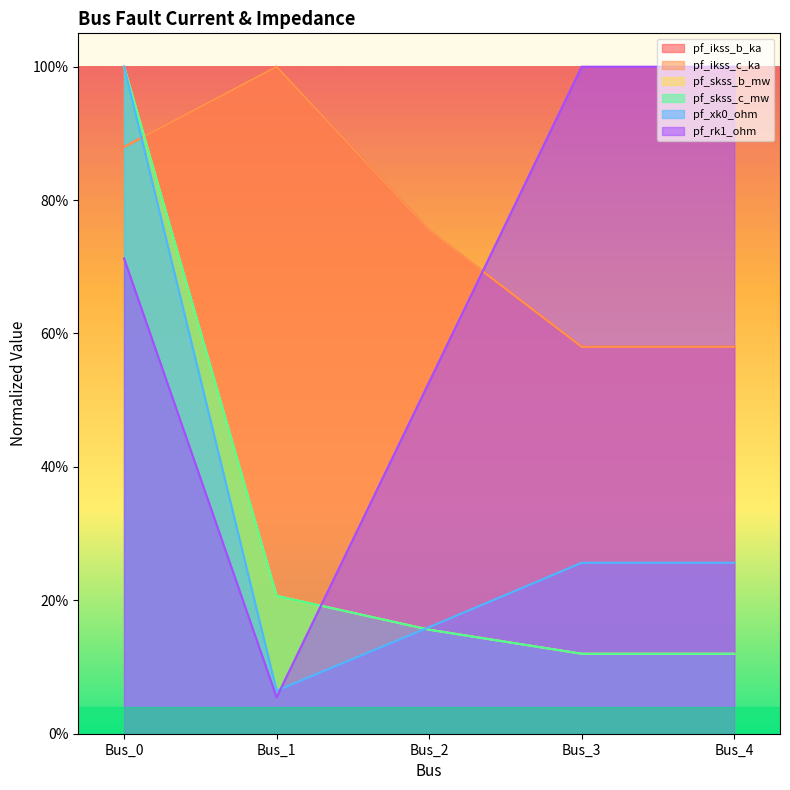

What is the difference between the maximum and second lowest values in the pf_skss_c_mw series?

0.9